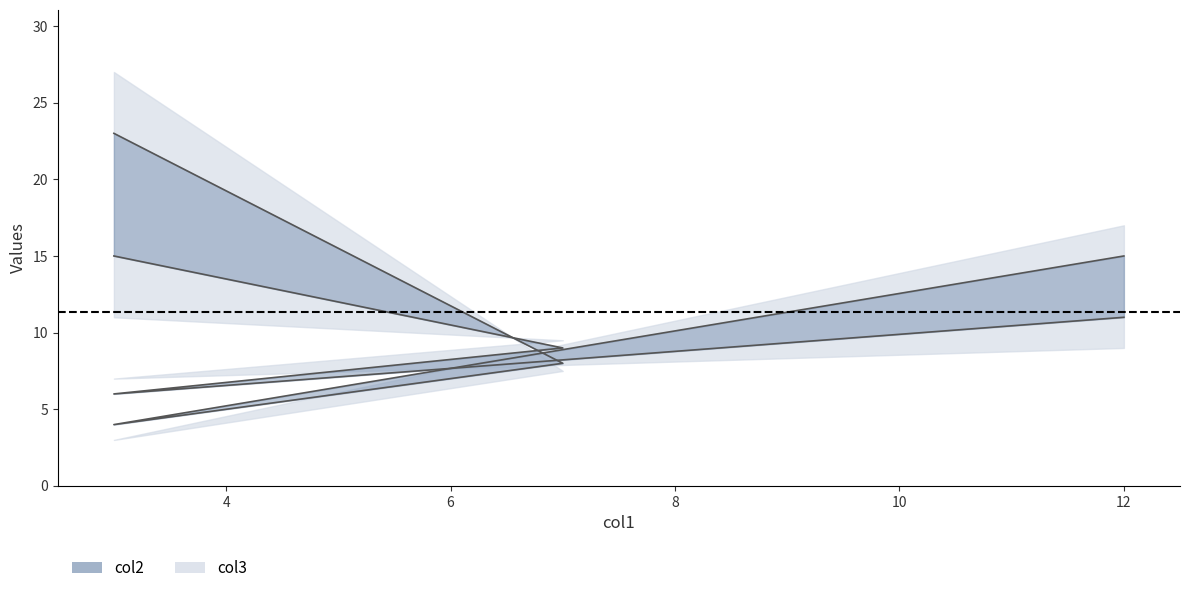

What is the minimum value shown in the chart?

4